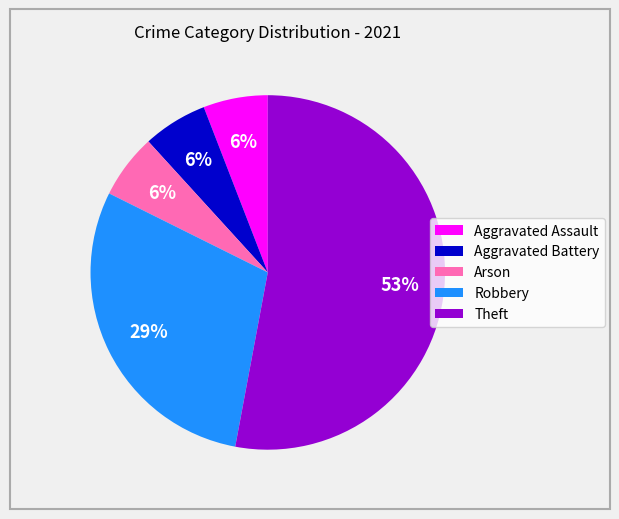

To the nearest percent, what is the combined percentage of Theft and Aggravated Battery?

59%